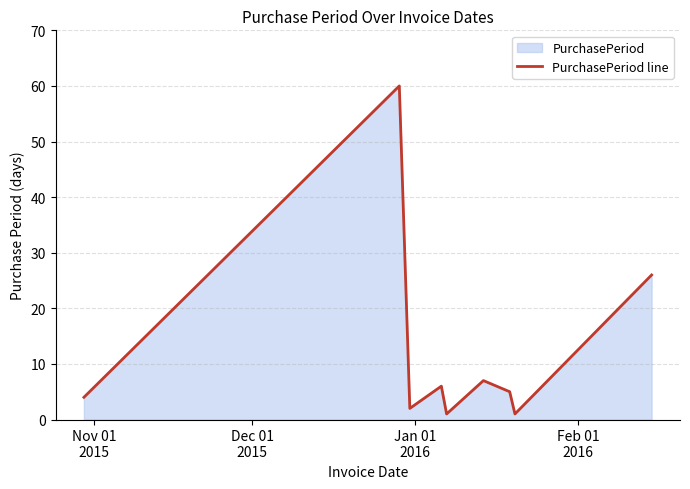

What is the difference between the maximum and minimum values?

59